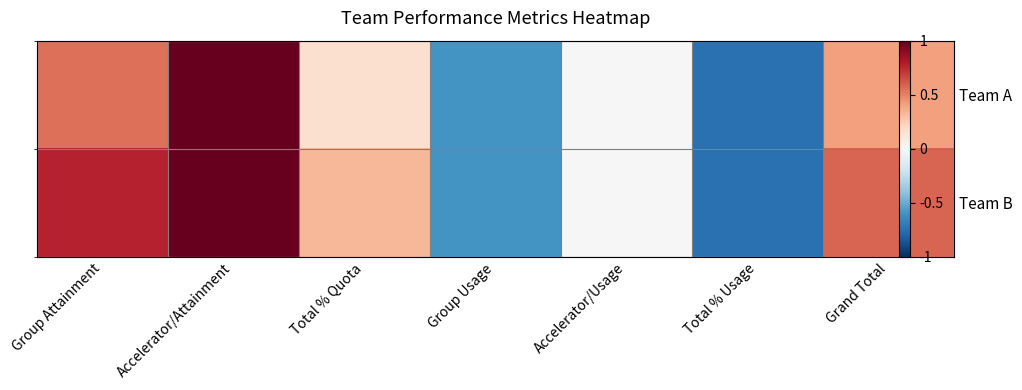

What is the difference between the maximum and minimum values in the Team B series?

1.8